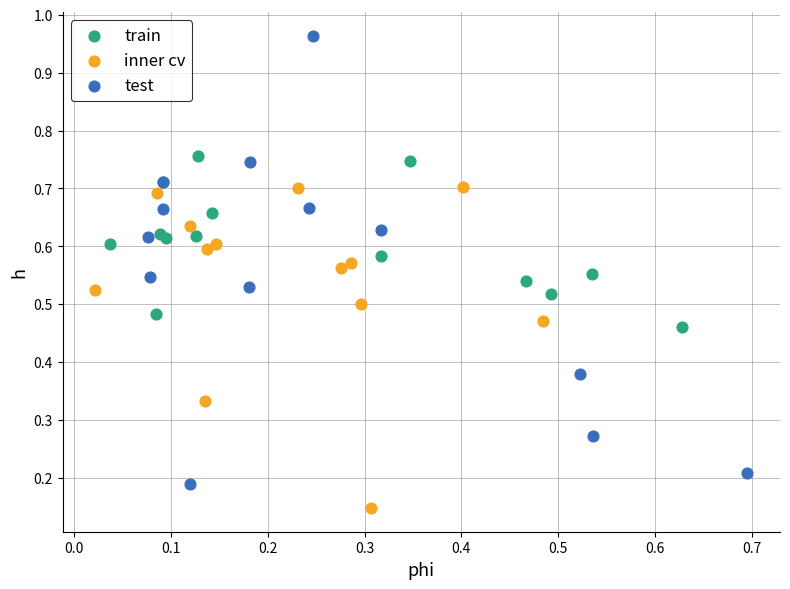

Which series reaches the minimum Y coordinate?

inner cv